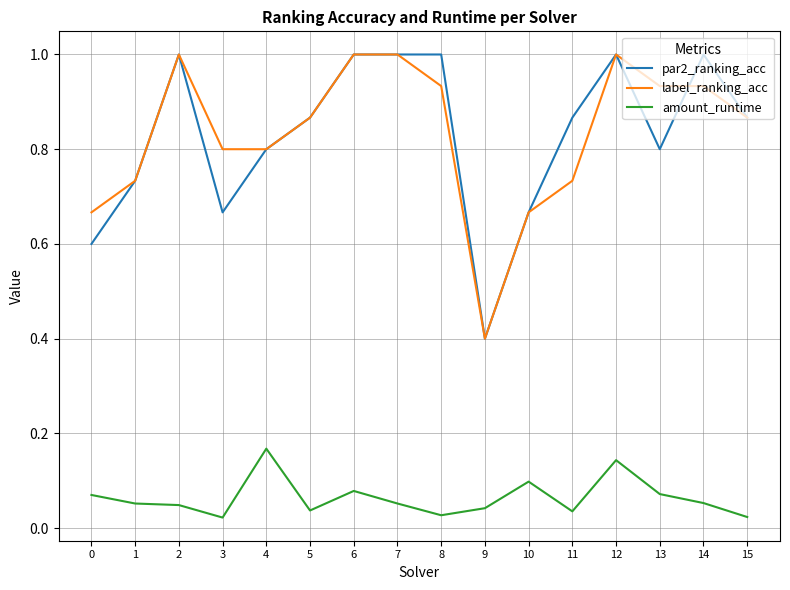

True or false: amount_runtime and par2_ranking_acc intersect in this chart.

False